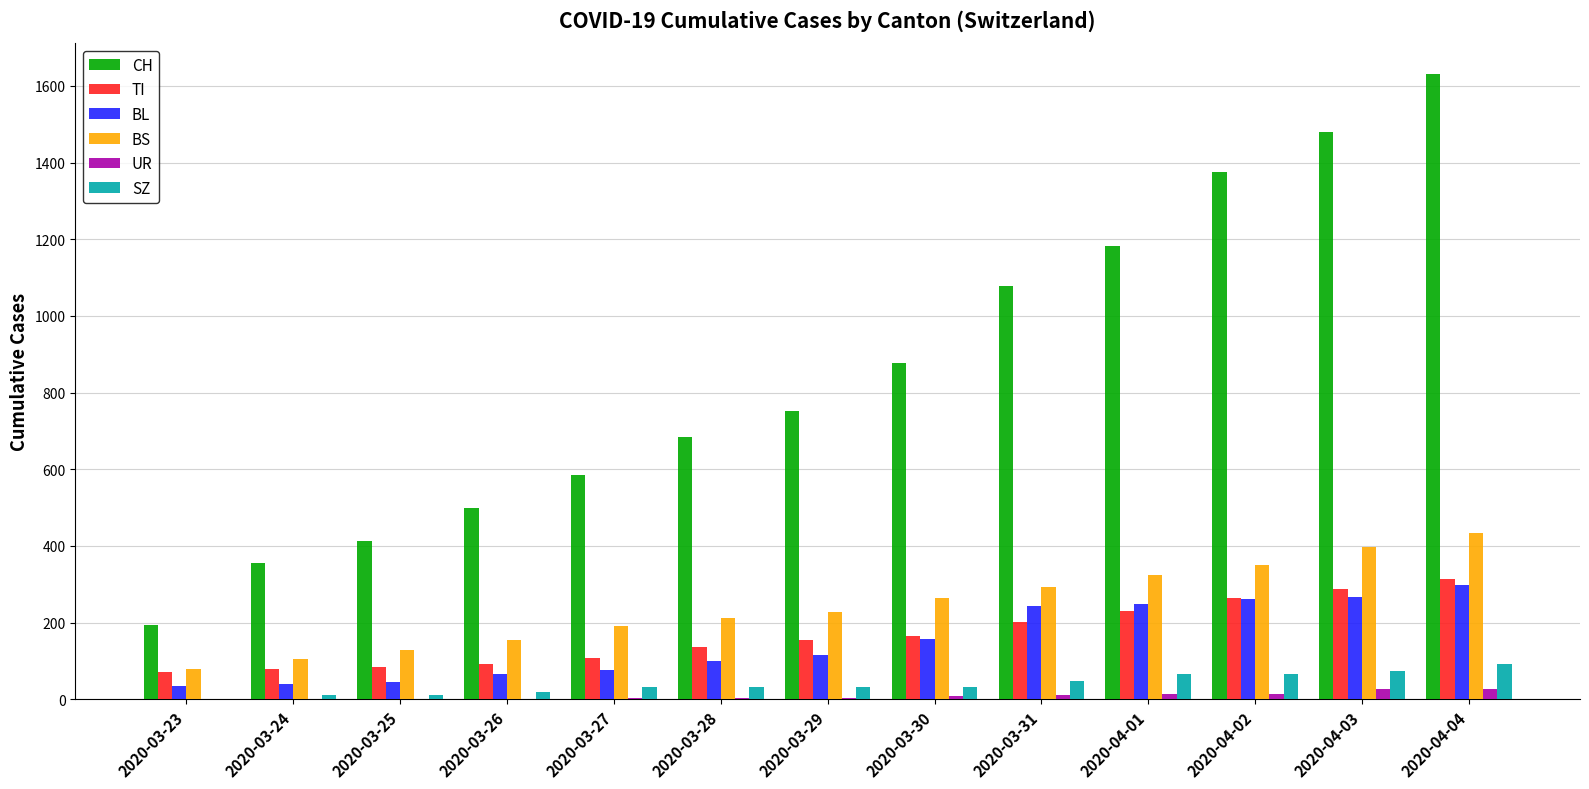

What is the spread (max minus min) of values at 2020-03-25?

414